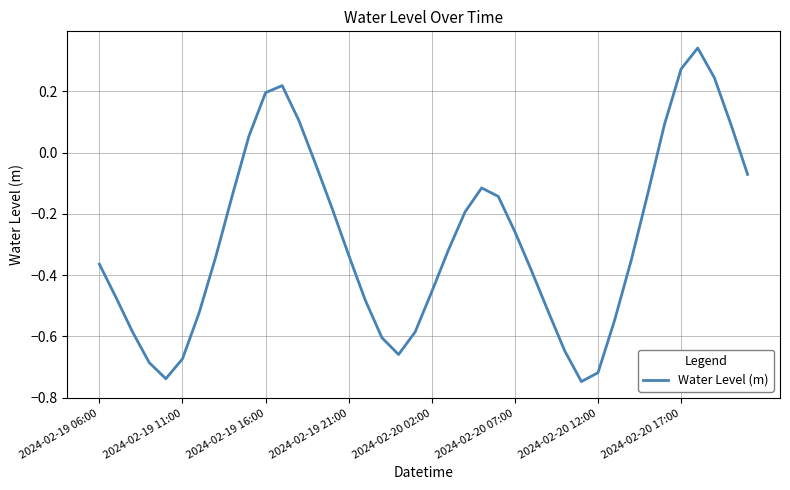

Where does the data first go above 0?

9